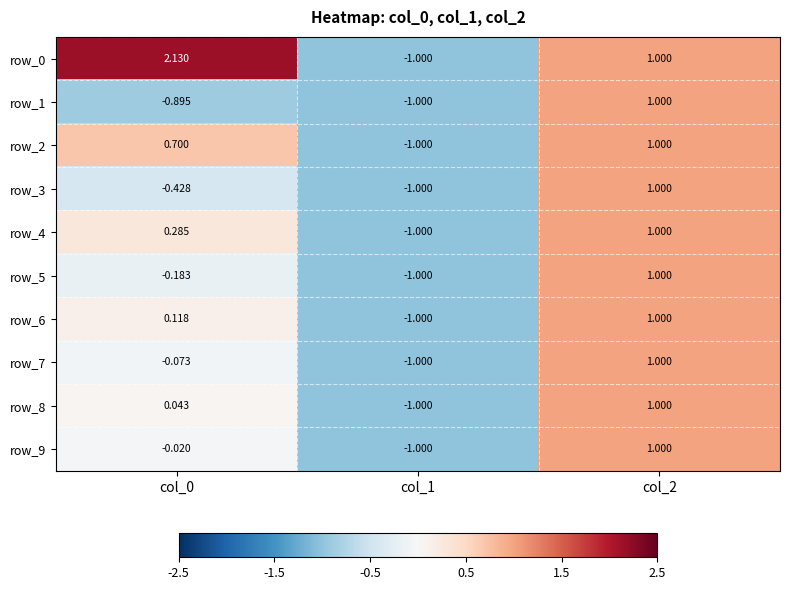

What is the spread (max minus min) of values at col_0?

3.0